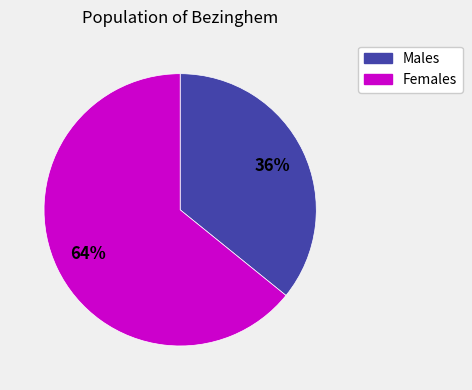

To the nearest percent, what is the average slice percentage?

50%